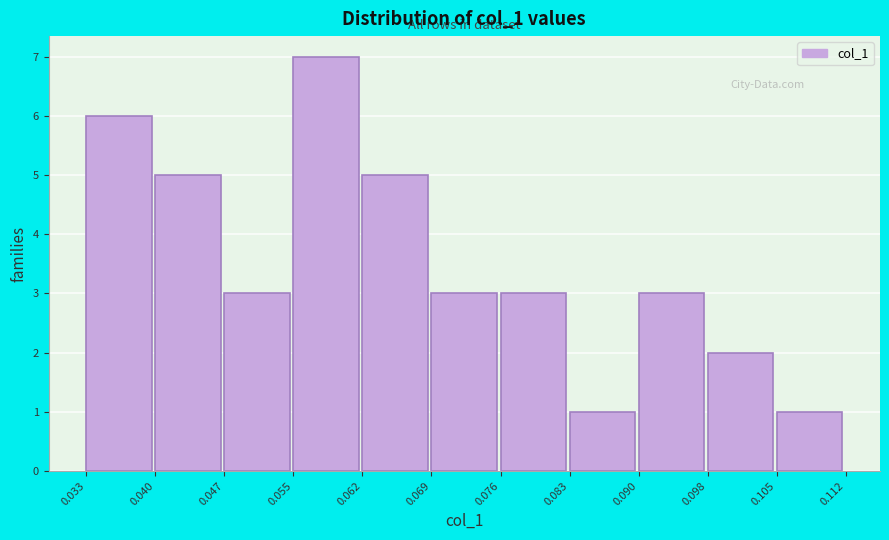

Reading left to right, transcribe this chart: for each bar, give the range it covers on the x-axis and its height. The values are not printed on the chart, so give them approximately, as read against the axis.

0.033 to 0.040: 6
0.040 to 0.047: 5
0.047 to 0.055: 3
0.055 to 0.062: 7
0.062 to 0.069: 5
0.069 to 0.076: 3
0.076 to 0.083: 3
0.083 to 0.090: 1
0.090 to 0.098: 3
0.098 to 0.105: 2
0.105 to 0.112: 1